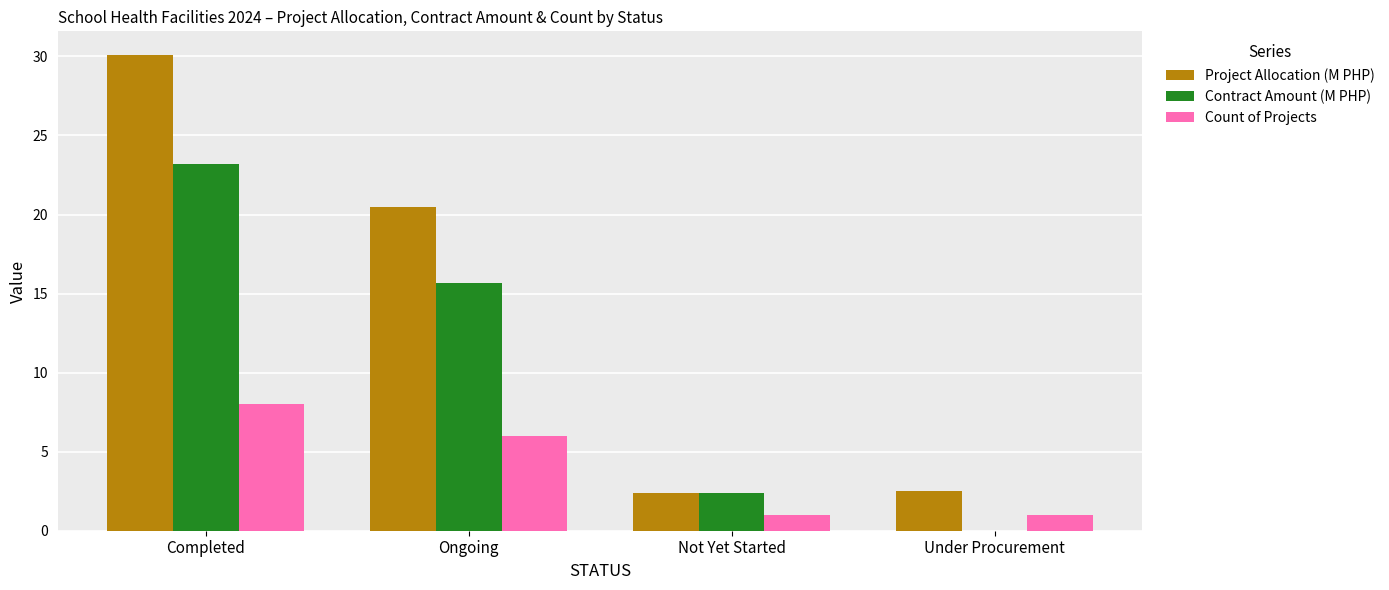

How many values in Contract Amount (M PHP) are above zero?

3